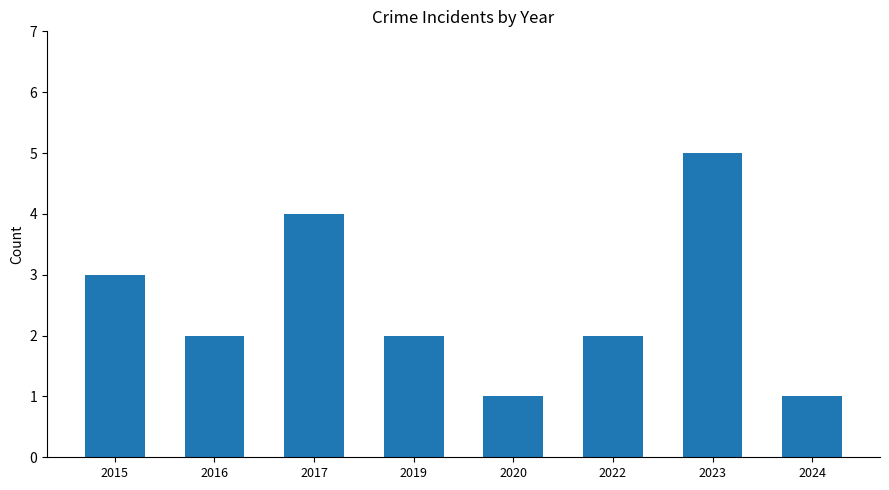

Reading left to right, transcribe all the data shown in this chart.

2015=3	2016=2	2017=4	2019=2	2020=1	2022=2	2023=5	2024=1